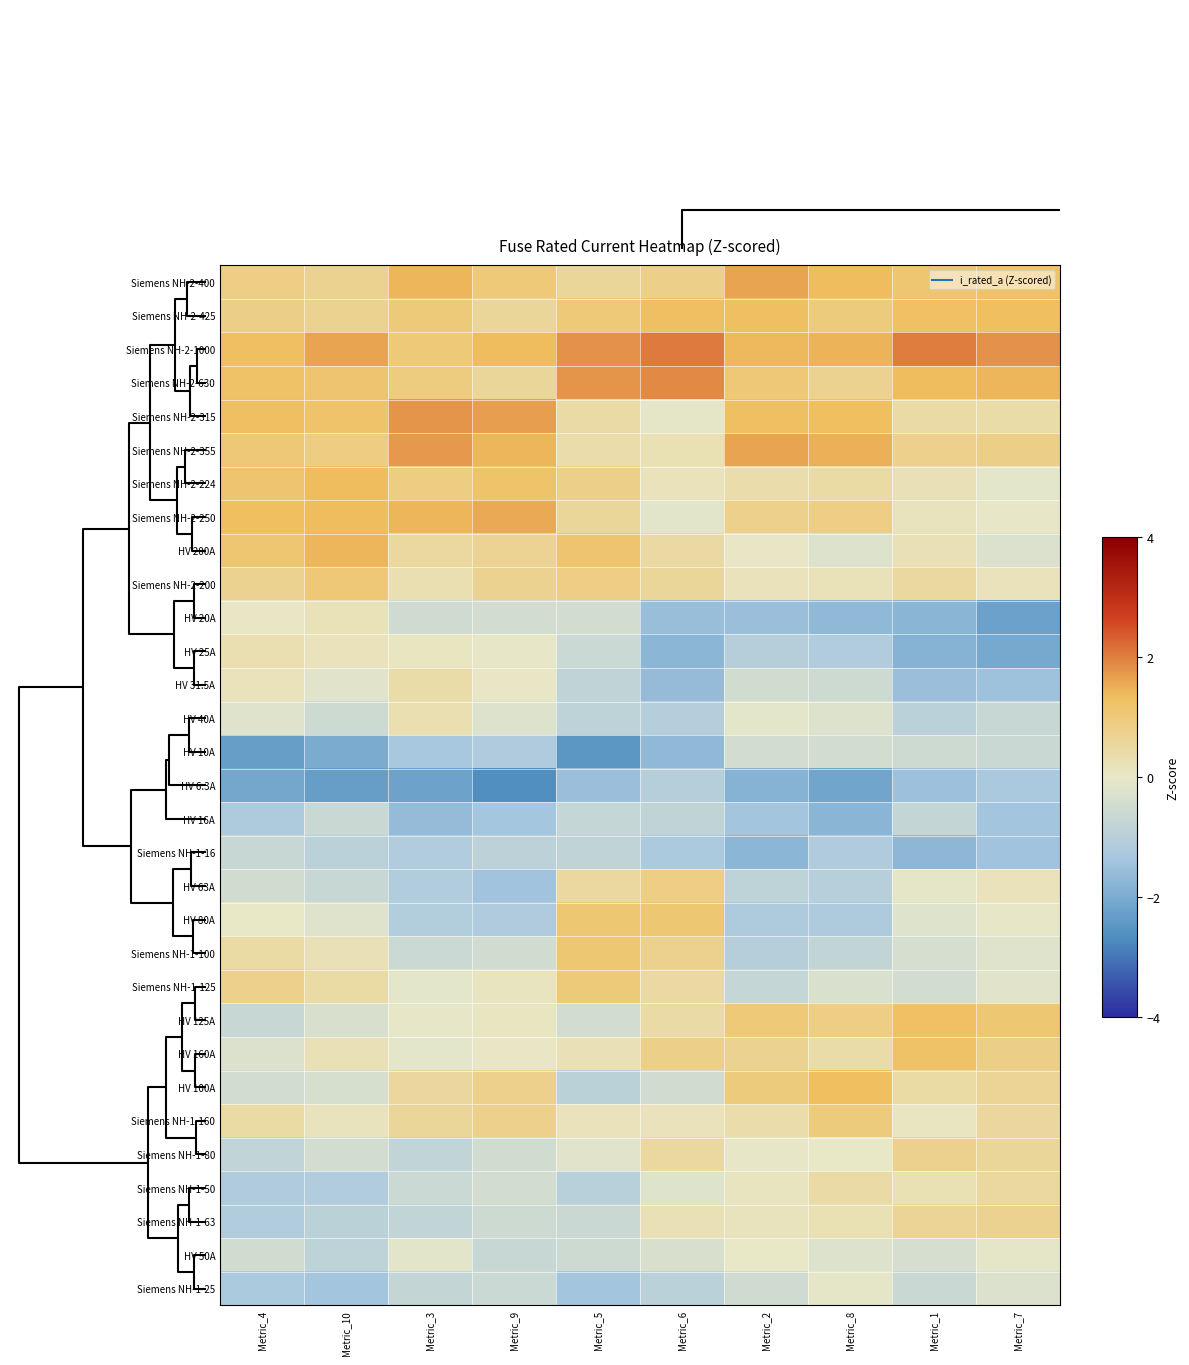

Reading right to left, what are all the values shown in this chart?

Siemens NH-2-400: Metric_7=1.2	Metric_1=1.1	Metric_8=1.3	Metric_2=1.6	Metric_6=0.8	Metric_5=0.6	Metric_9=1.0	Metric_3=1.4	Metric_10=0.7	Metric_4=0.9
Siemens NH-2-425: Metric_7=1.3	Metric_1=1.3	Metric_8=0.9	Metric_2=1.3	Metric_6=1.3	Metric_5=1.0	Metric_9=0.6	Metric_3=1.0	Metric_10=0.7	Metric_4=0.8
Siemens NH-2-1000: Metric_7=1.8	Metric_1=2.0	Metric_8=1.4	Metric_2=1.4	Metric_6=2.0	Metric_5=1.8	Metric_9=1.4	Metric_3=1.0	Metric_10=1.6	Metric_4=1.3
Siemens NH-2-630: Metric_7=1.4	Metric_1=1.4	Metric_8=0.7	Metric_2=1.0	Metric_6=1.9	Metric_5=1.8	Metric_9=0.6	Metric_3=0.9	Metric_10=1.1	Metric_4=1.2
Siemens NH-2-315: Metric_7=0.4	Metric_1=0.4	Metric_8=1.3	Metric_2=1.3	Metric_6=-0.1	Metric_5=0.4	Metric_9=1.7	Metric_3=1.8	Metric_10=1.2	Metric_4=1.3
Siemens NH-2-355: Metric_7=0.8	Metric_1=0.8	Metric_8=1.5	Metric_2=1.6	Metric_6=0.3	Metric_5=0.4	Metric_9=1.4	Metric_3=1.7	Metric_10=0.9	Metric_4=1.1
Siemens NH-2-224: Metric_7=-0.1	Metric_1=0.2	Metric_8=0.5	Metric_2=0.4	Metric_6=0.2	Metric_5=0.8	Metric_9=1.2	Metric_3=0.9	Metric_10=1.3	Metric_4=1.2
Siemens NH-2-250: Metric_7=-0.0	Metric_1=0.1	Metric_8=0.9	Metric_2=0.8	Metric_6=-0.1	Metric_5=0.6	Metric_9=1.6	Metric_3=1.4	Metric_10=1.4	Metric_4=1.3
HV 200A: Metric_7=-0.3	Metric_1=0.2	Metric_8=-0.2	Metric_2=0.0	Metric_6=0.5	Metric_5=1.2	Metric_9=0.7	Metric_3=0.5	Metric_10=1.4	Metric_4=1.1
Siemens NH-2-200: Metric_7=0.2	Metric_1=0.5	Metric_8=0.2	Metric_2=0.2	Metric_6=0.6	Metric_5=0.9	Metric_9=0.7	Metric_3=0.3	Metric_10=1.1	Metric_4=0.7
HV 20A: Metric_7=-2.2	Metric_1=-1.8	Metric_8=-1.7	Metric_2=-1.5	Metric_6=-1.5	Metric_5=-0.4	Metric_9=-0.4	Metric_3=-0.5	Metric_10=0.2	Metric_4=0.1
HV 25A: Metric_7=-2.0	Metric_1=-1.8	Metric_8=-1.1	Metric_2=-1.0	Metric_6=-1.7	Metric_5=-0.6	Metric_9=-0.0	Metric_3=0.1	Metric_10=0.2	Metric_4=0.3
HV 31.5A: Metric_7=-1.5	Metric_1=-1.5	Metric_8=-0.6	Metric_2=-0.5	Metric_6=-1.6	Metric_5=-0.8	Metric_9=0.1	Metric_3=0.4	Metric_10=-0.1	Metric_4=0.2
HV 40A: Metric_7=-0.7	Metric_1=-1.0	Metric_8=-0.2	Metric_2=-0.1	Metric_6=-1.1	Metric_5=-0.9	Metric_9=-0.2	Metric_3=0.3	Metric_10=-0.6	Metric_4=-0.2
HV 10A: Metric_7=-0.6	Metric_1=-0.6	Metric_8=-0.4	Metric_2=-0.5	Metric_6=-1.7	Metric_5=-2.5	Metric_9=-1.2	Metric_3=-1.3	Metric_10=-2.0	Metric_4=-2.3
HV 6.3A: Metric_7=-1.3	Metric_1=-1.5	Metric_8=-2.1	Metric_2=-1.8	Metric_6=-1.1	Metric_5=-1.5	Metric_9=-2.7	Metric_3=-2.2	Metric_10=-2.3	Metric_4=-2.1
HV 16A: Metric_7=-1.4	Metric_1=-0.8	Metric_8=-1.8	Metric_2=-1.4	Metric_6=-0.8	Metric_5=-0.7	Metric_9=-1.4	Metric_3=-1.6	Metric_10=-0.6	Metric_4=-1.2
Siemens NH-1-16: Metric_7=-1.4	Metric_1=-1.7	Metric_8=-1.2	Metric_2=-1.7	Metric_6=-1.2	Metric_5=-0.8	Metric_9=-0.9	Metric_3=-1.1	Metric_10=-1.0	Metric_4=-0.7
HV 63A: Metric_7=0.2	Metric_1=-0.1	Metric_8=-1.0	Metric_2=-0.8	Metric_6=0.9	Metric_5=0.5	Metric_9=-1.4	Metric_3=-1.1	Metric_10=-0.7	Metric_4=-0.5
HV 80A: Metric_7=-0.0	Metric_1=-0.2	Metric_8=-1.2	Metric_2=-1.2	Metric_6=1.1	Metric_5=1.1	Metric_9=-1.2	Metric_3=-1.1	Metric_10=-0.2	Metric_4=0.0
Siemens NH-1-100: Metric_7=-0.2	Metric_1=-0.4	Metric_8=-0.8	Metric_2=-1.0	Metric_6=0.7	Metric_5=1.1	Metric_9=-0.5	Metric_3=-0.6	Metric_10=0.2	Metric_4=0.5
Siemens NH-1-125: Metric_7=-0.1	Metric_1=-0.4	Metric_8=-0.3	Metric_2=-0.7	Metric_6=0.5	Metric_5=1.0	Metric_9=0.1	Metric_3=-0.1	Metric_10=0.5	Metric_4=0.8
HV 125A: Metric_7=1.1	Metric_1=1.3	Metric_8=0.9	Metric_2=1.0	Metric_6=0.4	Metric_5=-0.5	Metric_9=0.1	Metric_3=-0.0	Metric_10=-0.3	Metric_4=-0.7
HV 160A: Metric_7=0.8	Metric_1=1.2	Metric_8=0.4	Metric_2=0.7	Metric_6=0.8	Metric_5=0.2	Metric_9=0.1	Metric_3=-0.1	Metric_10=0.2	Metric_4=-0.3
HV 100A: Metric_7=0.6	Metric_1=0.5	Metric_8=1.3	Metric_2=0.9	Metric_6=-0.5	Metric_5=-0.9	Metric_9=0.8	Metric_3=0.5	Metric_10=-0.4	Metric_4=-0.4
Siemens NH-1-160: Metric_7=0.6	Metric_1=0.1	Metric_8=0.9	Metric_2=0.3	Metric_6=0.2	Metric_5=0.2	Metric_9=0.8	Metric_3=0.6	Metric_10=0.1	Metric_4=0.5
Siemens NH-1-80: Metric_7=0.6	Metric_1=0.7	Metric_8=0.0	Metric_2=-0.0	Metric_6=0.5	Metric_5=-0.1	Metric_9=-0.5	Metric_3=-0.8	Metric_10=-0.4	Metric_4=-0.8
Siemens NH-1-50: Metric_7=0.5	Metric_1=0.3	Metric_8=0.4	Metric_2=0.1	Metric_6=-0.2	Metric_5=-1.0	Metric_9=-0.5	Metric_3=-0.6	Metric_10=-1.1	Metric_4=-1.2
Siemens NH-1-63: Metric_7=0.7	Metric_1=0.6	Metric_8=0.3	Metric_2=0.1	Metric_6=0.2	Metric_5=-0.6	Metric_9=-0.6	Metric_3=-0.8	Metric_10=-0.9	Metric_4=-1.1
HV 50A: Metric_7=-0.1	Metric_1=-0.4	Metric_8=-0.2	Metric_2=0.0	Metric_6=-0.3	Metric_5=-0.6	Metric_9=-0.7	Metric_3=-0.1	Metric_10=-0.9	Metric_4=-0.5
Siemens NH-1-25: Metric_7=-0.3	Metric_1=-0.6	Metric_8=-0.1	Metric_2=-0.5	Metric_6=-1.0	Metric_5=-1.4	Metric_9=-0.6	Metric_3=-0.8	Metric_10=-1.4	Metric_4=-1.2